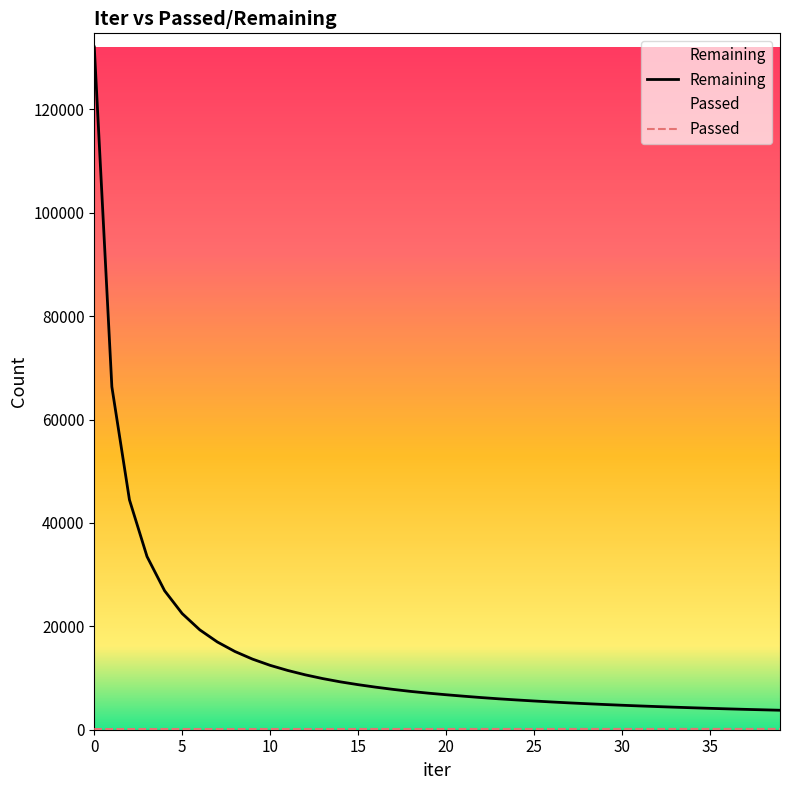

Which series has the largest total across all categories?

Remaining